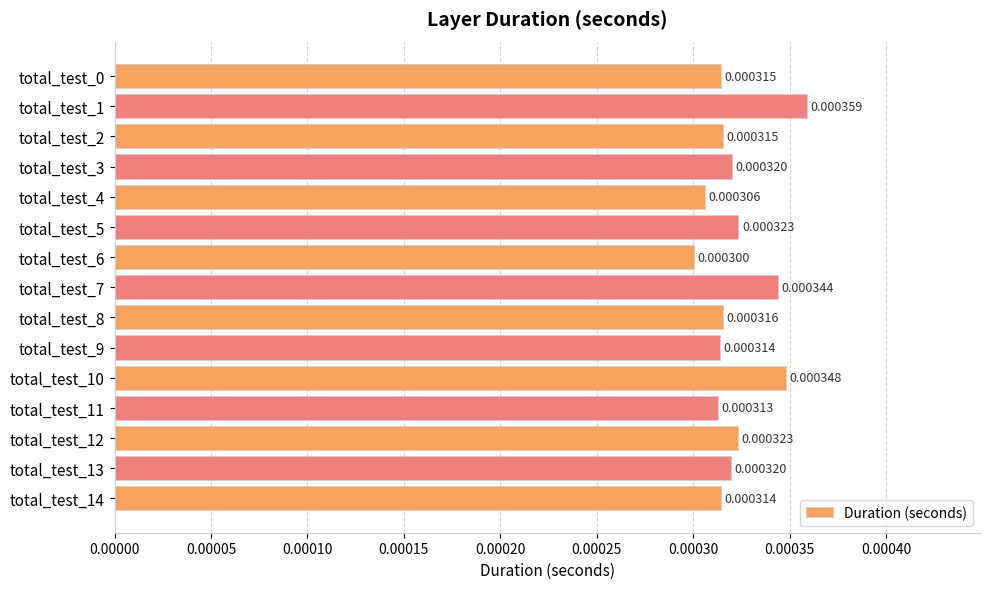

At which category does the chart reach its minimum across all series?

total_test_6